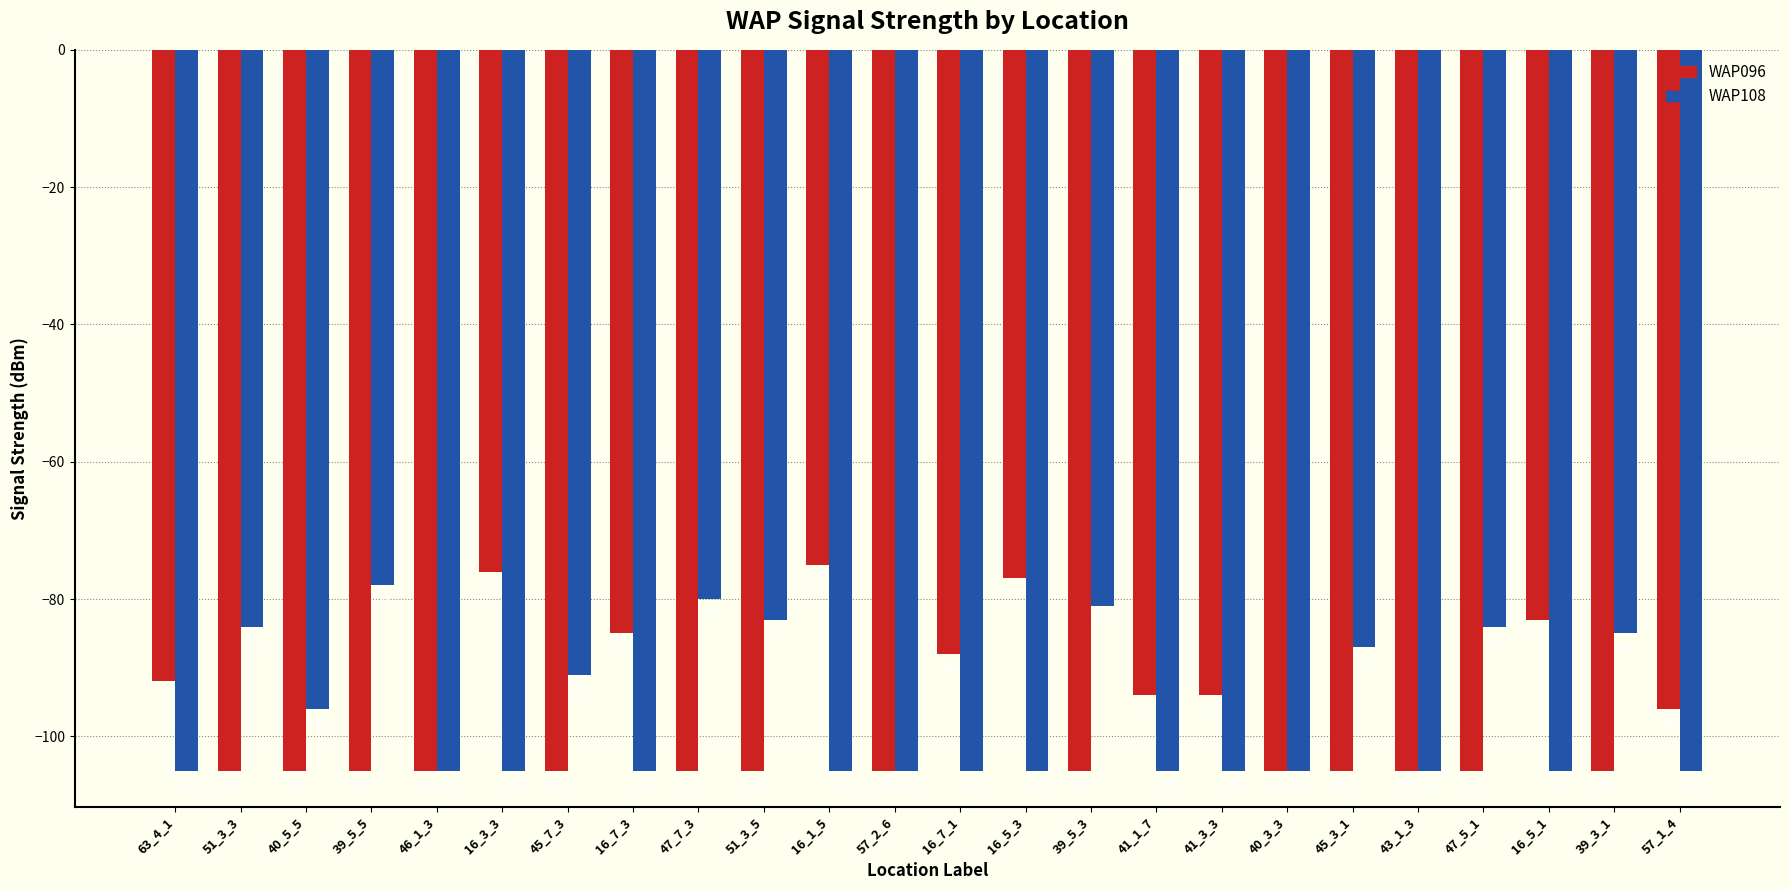

What position from the left is 46_1_3?

5